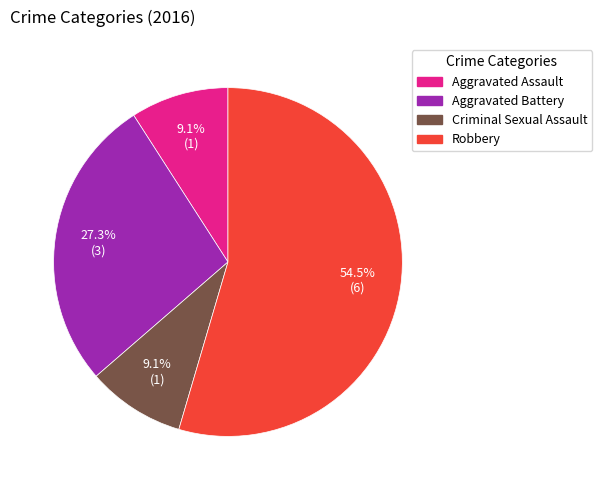

Count the number of slices in the pie.

4